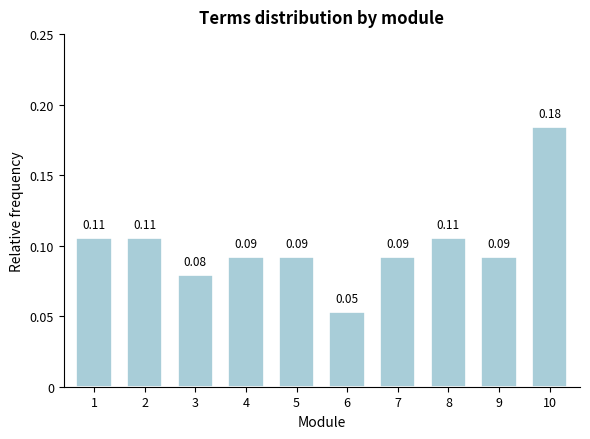

What is the sum of all values?

1.0